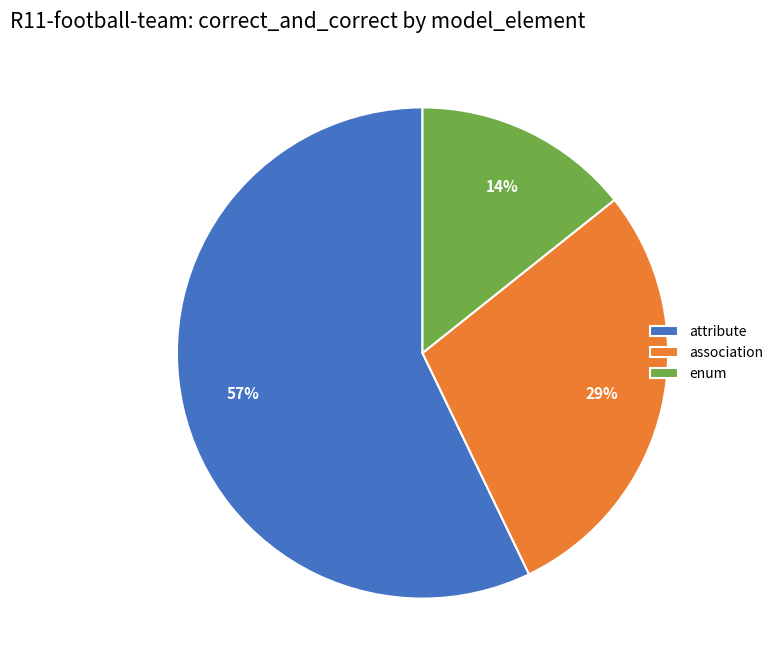

How many slices are in this pie chart?

3